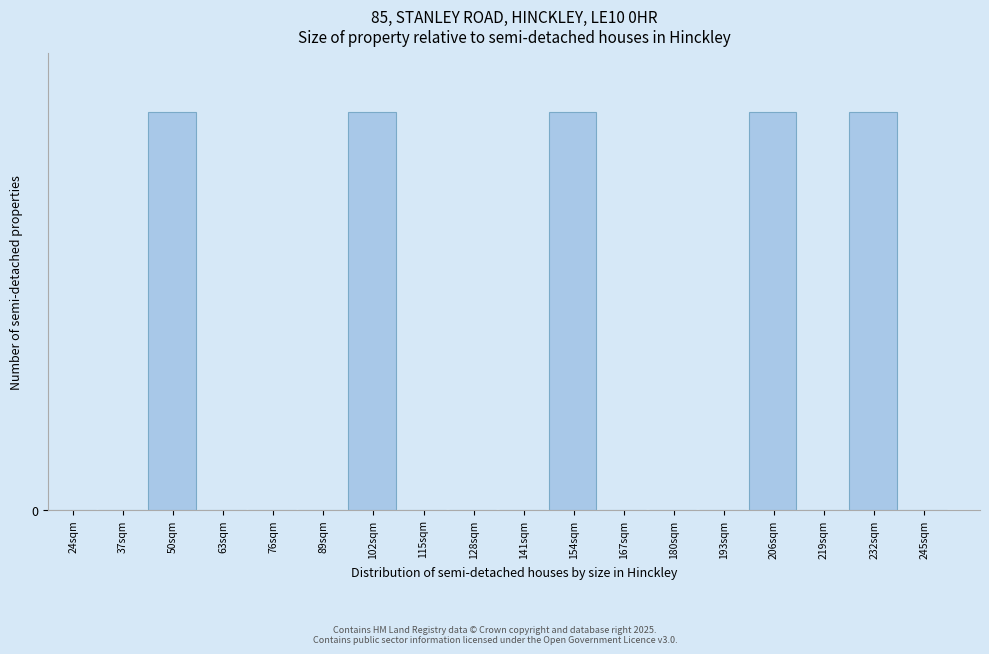

Are the bars horizontal?

No